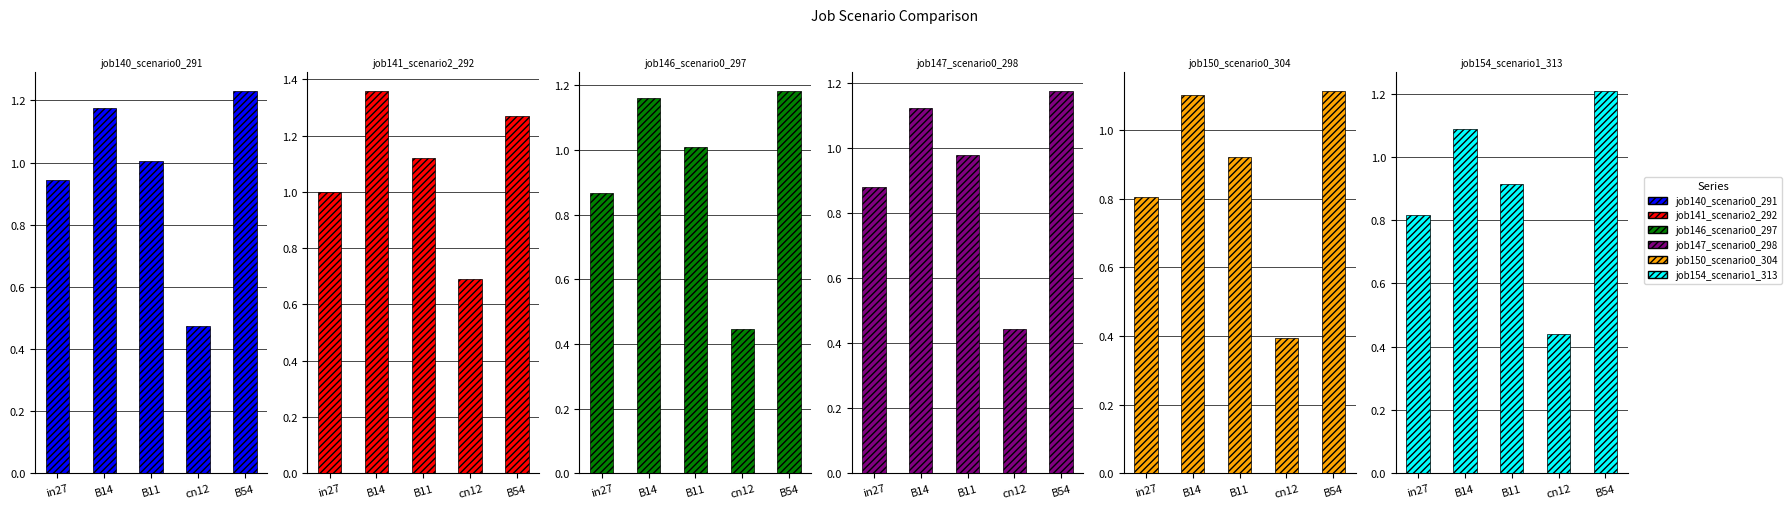

The value of job140_scenario0_291 at in27 is 0.9. True or false?

True